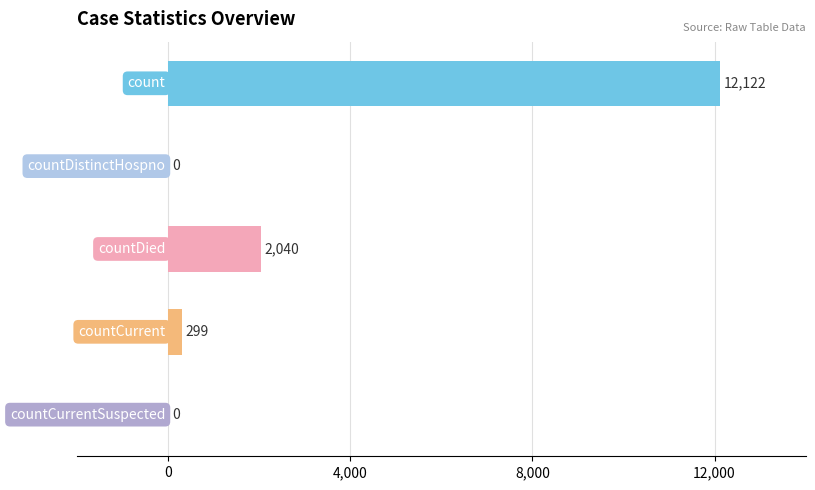

How many positive values are there?

3